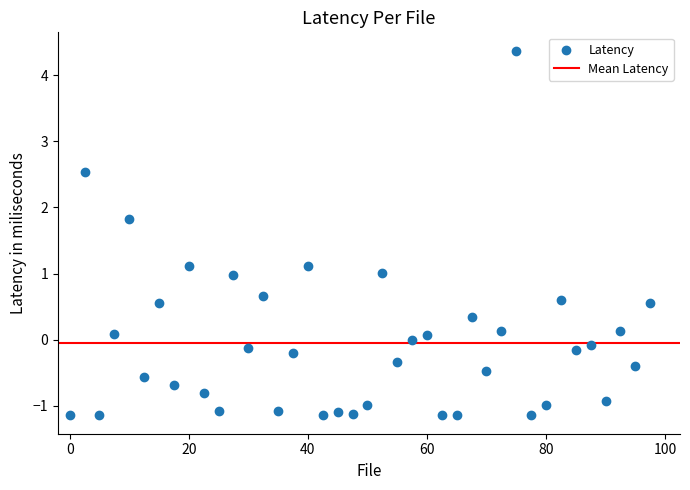

What is the range of Y values (max minus min)?

5.5